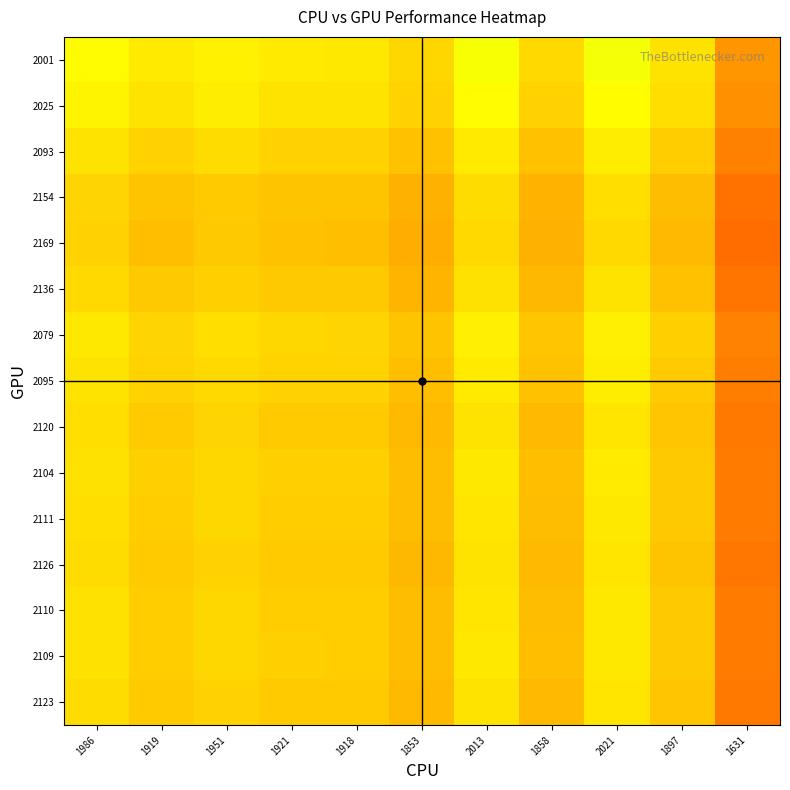

List the series in order of their peak value, lowest first.

2169, 2154, 2136, 2126, 2123, 2120, 2111, 2110, 2109, 2104, 2095, 2093, 2079, 2025, 2001